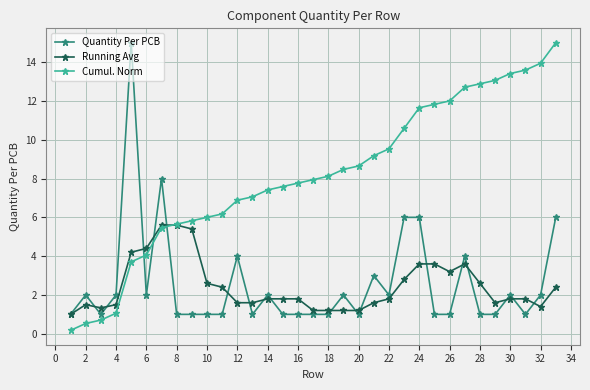

How many data points does each series have?

33